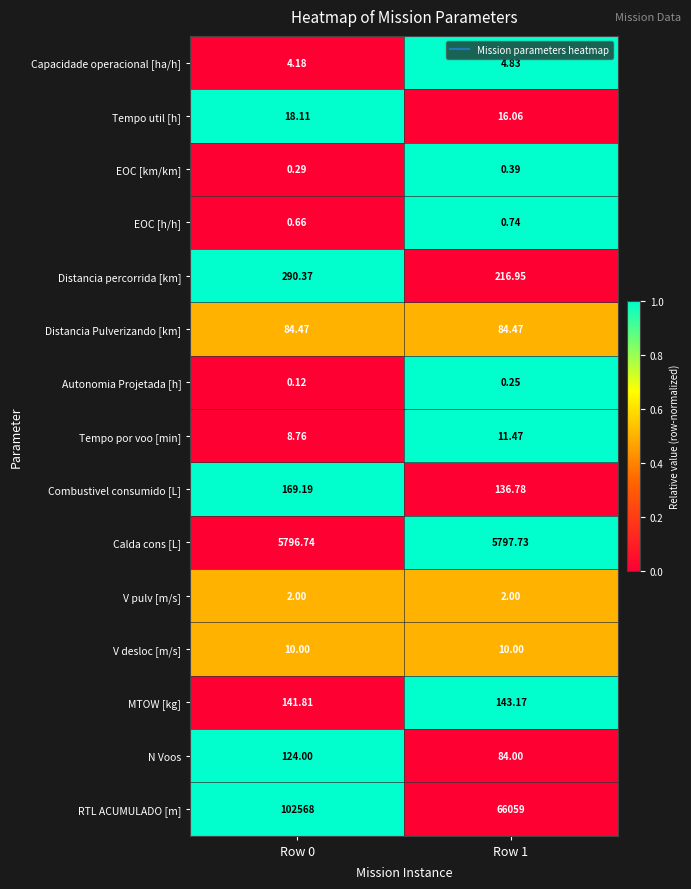

Which series has the largest range (max minus min)?

RTL ACUMULADO [m]